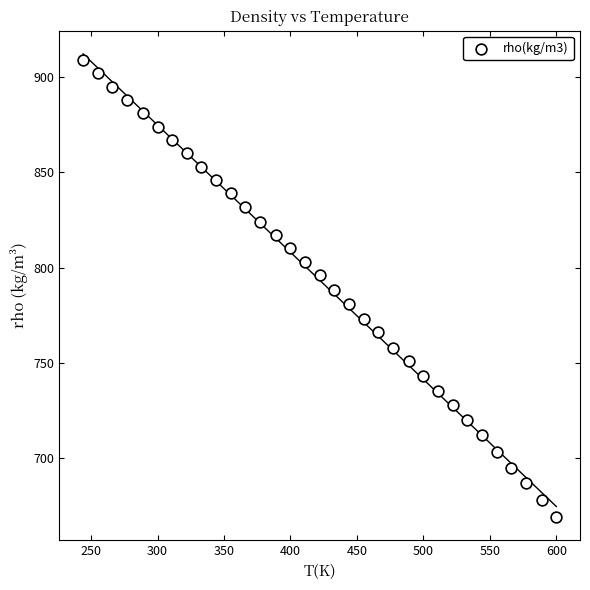

What is the range of Y values (max minus min)?

240